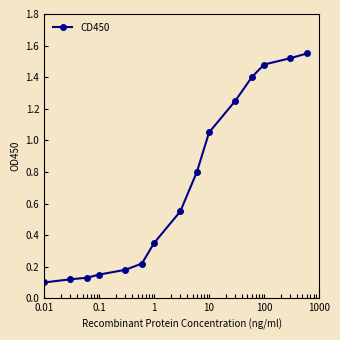

What is the difference between the maximum and second lowest values?

1.4